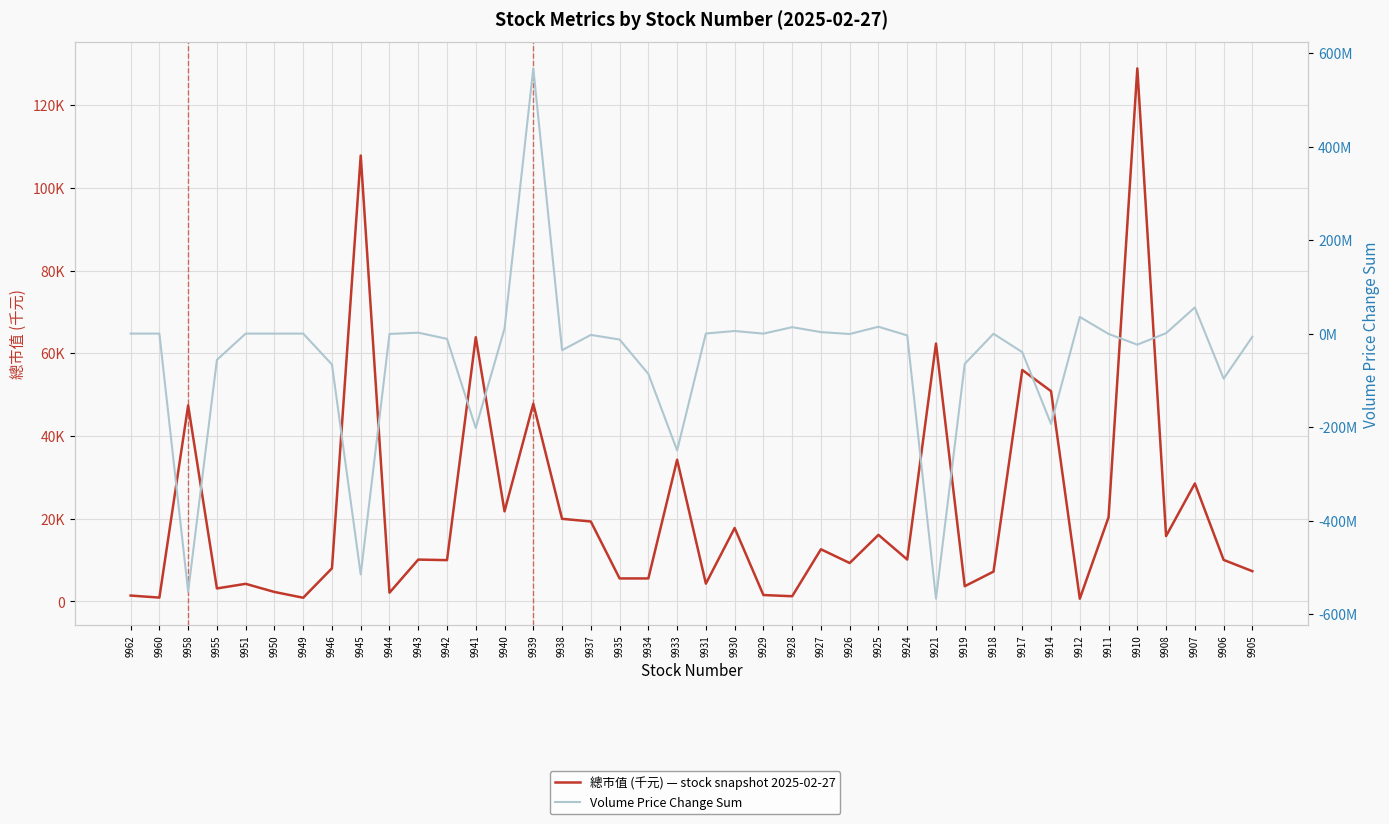

Is the value of 總市值 (千元) at 9911 greater than the value of Volume Price Change Sum at 9927?

No